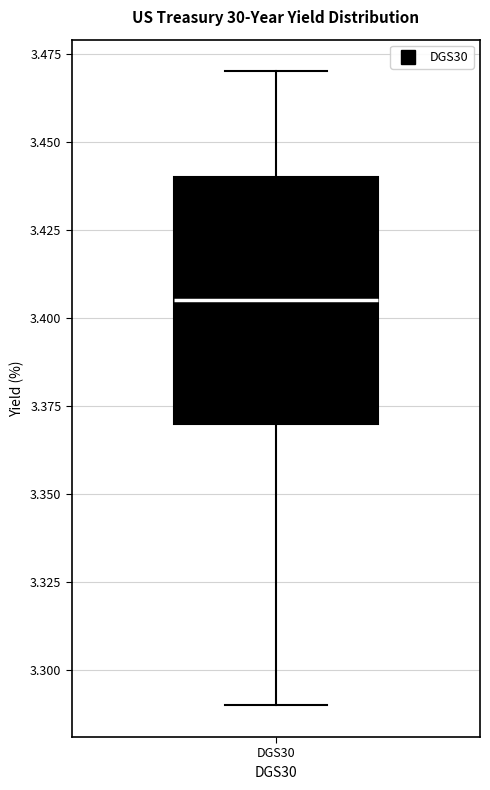

Where does the lower whisker of the box for DGS30 end on the y-axis? The values are not printed on the chart, so give them approximately, as read against the axis.

3.290